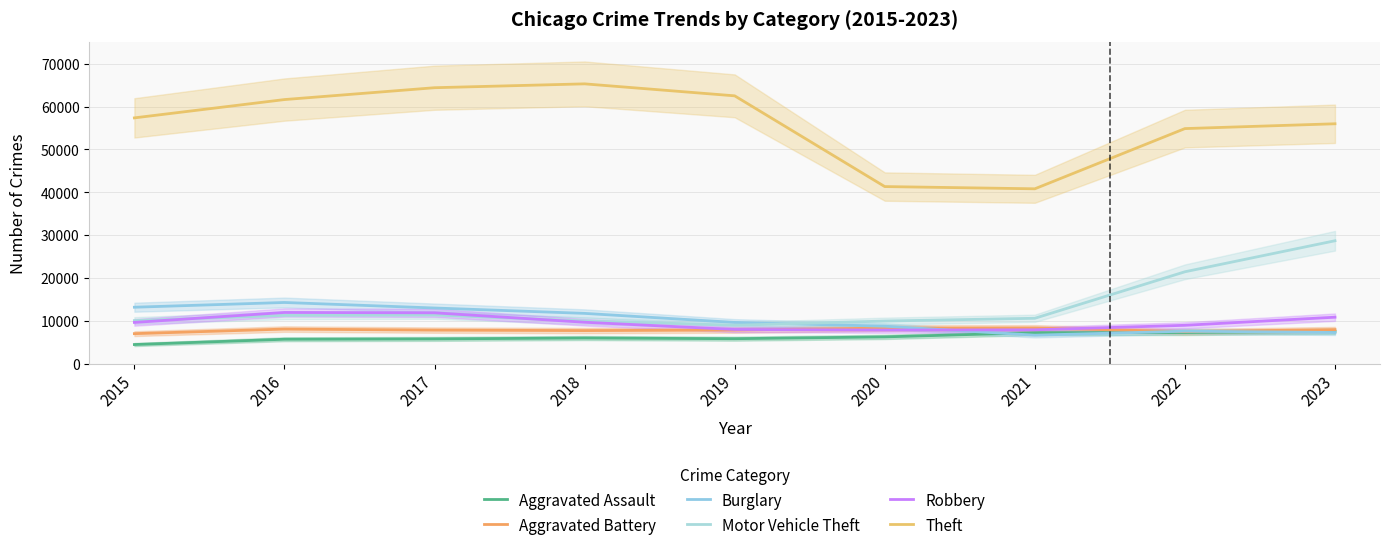

What is the difference between the highest and lowest values at 2023?

48688